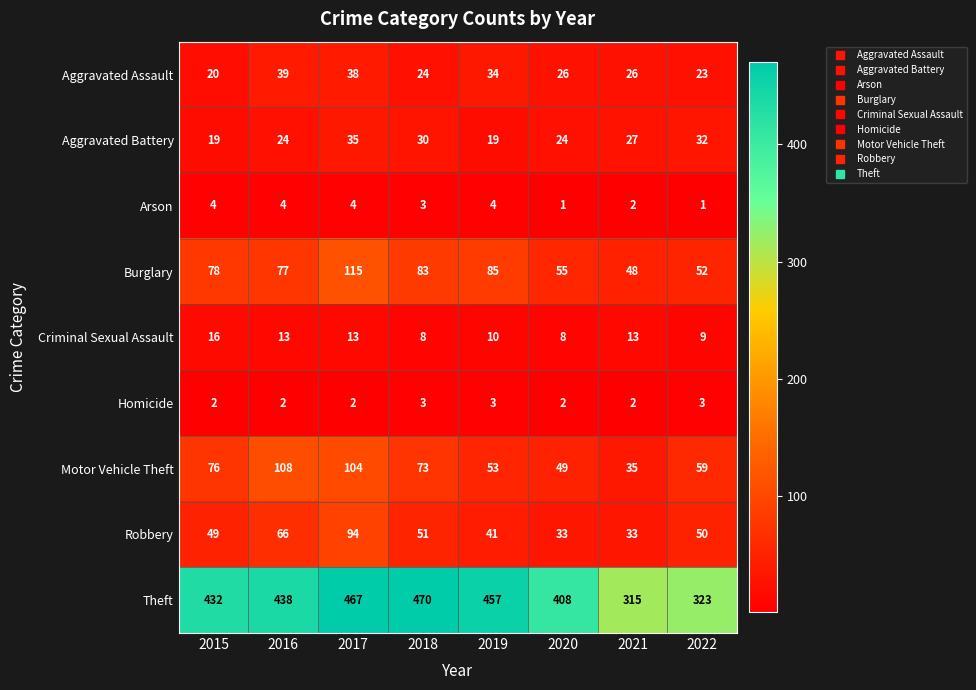

Which series has the largest range (max minus min)?

Theft